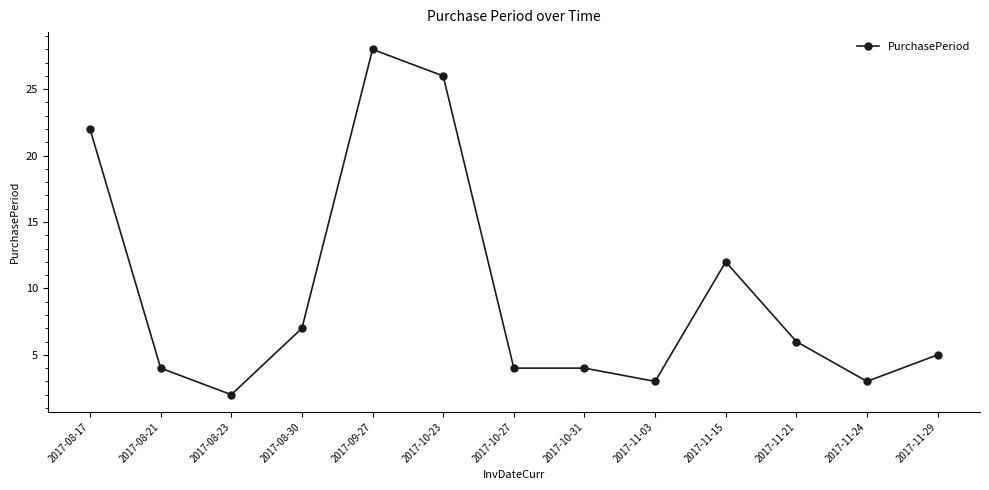

Count the number of categories in the chart.

13